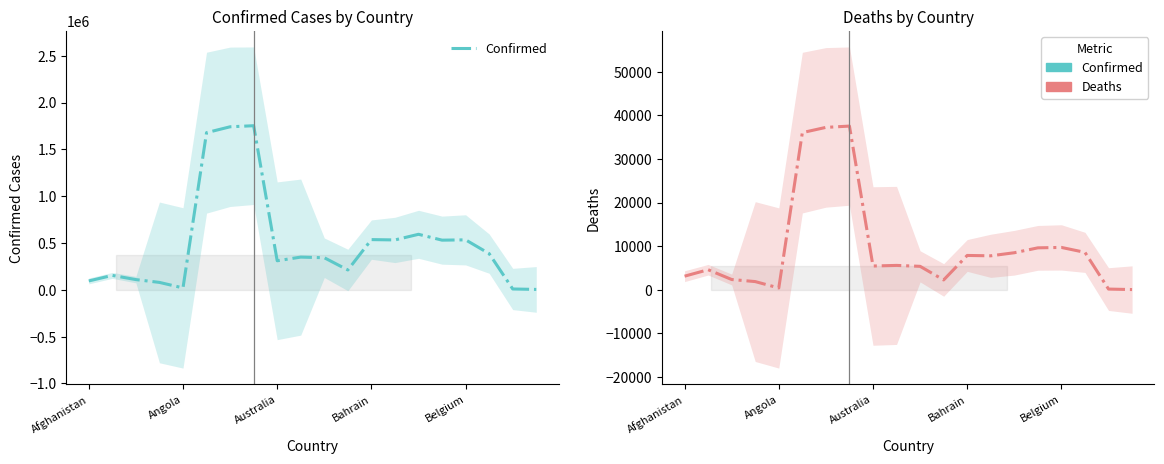

Reading left to right, transcribe all the data shown in this chart.

Confirmed: 94267.7	153605.3	108754.7	78697.0	19799.3	1677997.0	1740782.3	1752242.0	309748.7	348979.0	342143.0	211414.7	535860.7	532278.0	592514.0	529931.7	533244.7	385965.7	8511.0	3717.0
Deaths: 3107.0	4587.3	2342.0	1867.0	401.0	36032.7	37234.0	37530.7	5439.0	5577.3	5364.7	2243.3	7860.3	7778.0	8484.3	9605.0	9701.7	8570.7	150.0	37.3